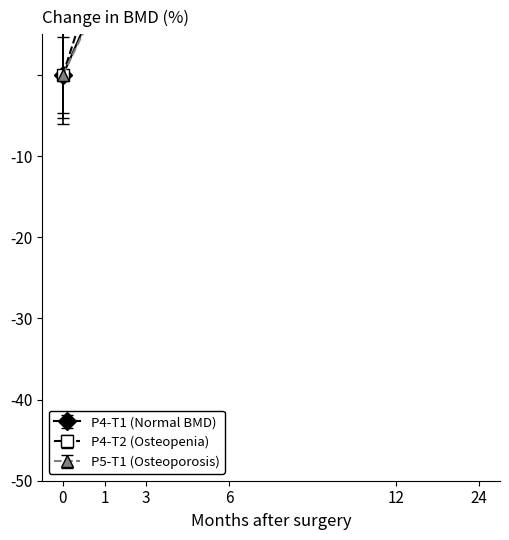

At 1, list the series in order from largest to smallest.

P4-T1, P4-T2